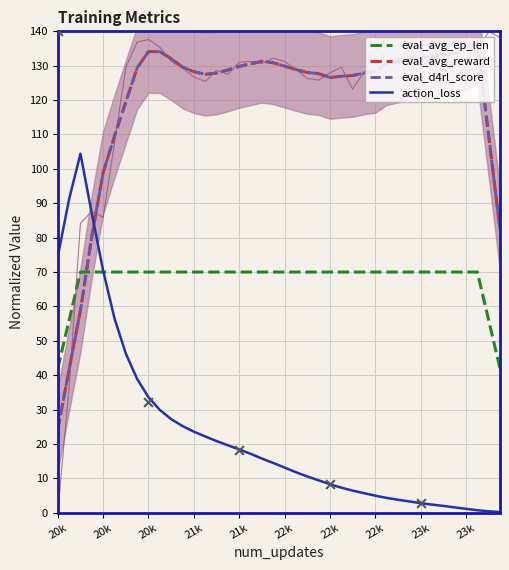

At how many categories does at least one series exceed 104?

35